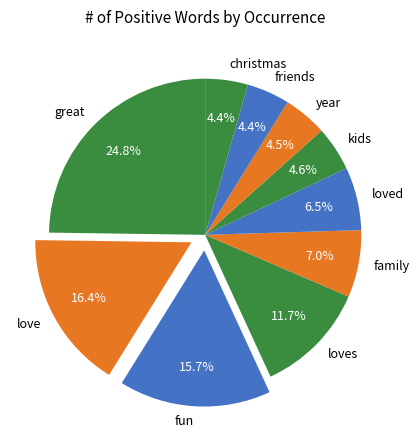

To the nearest percent, what percentage of the pie is loves?

12%